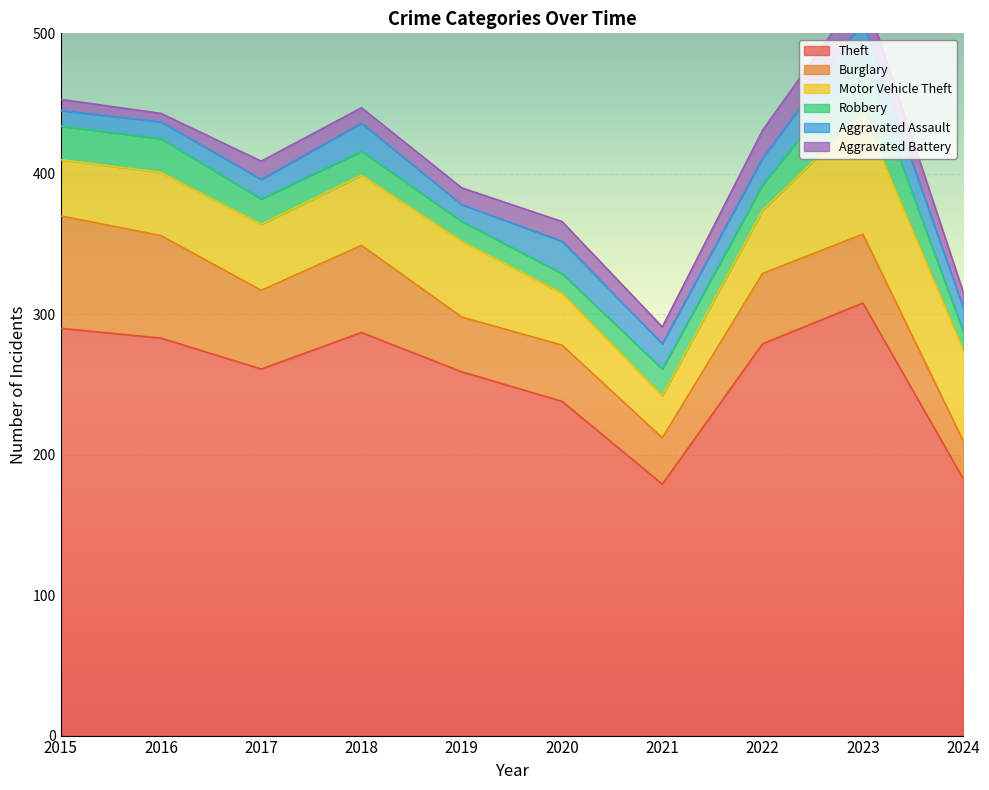

How many lines are shown in the chart?

6